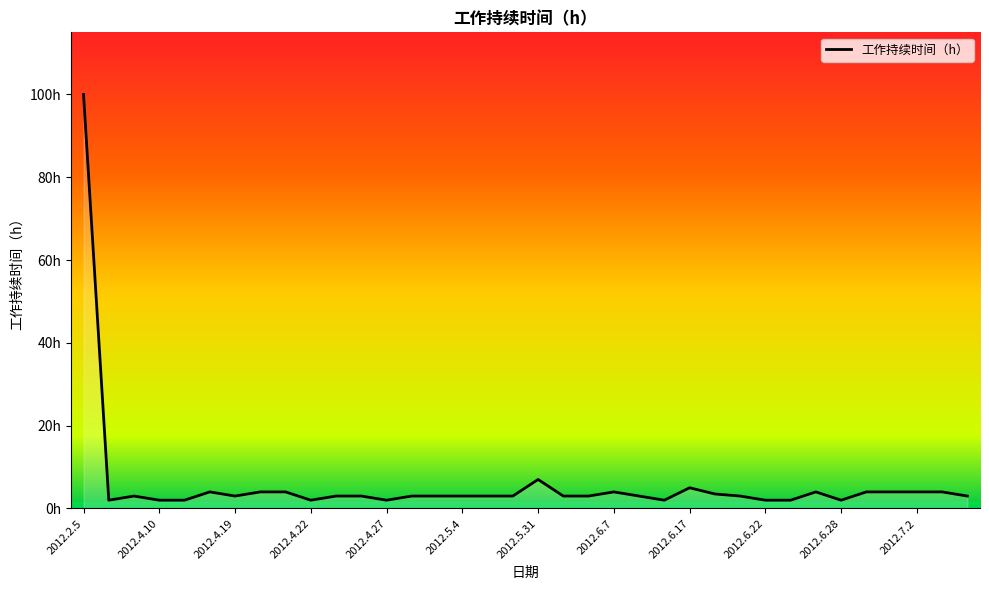

What is the smallest value displayed?

2.0